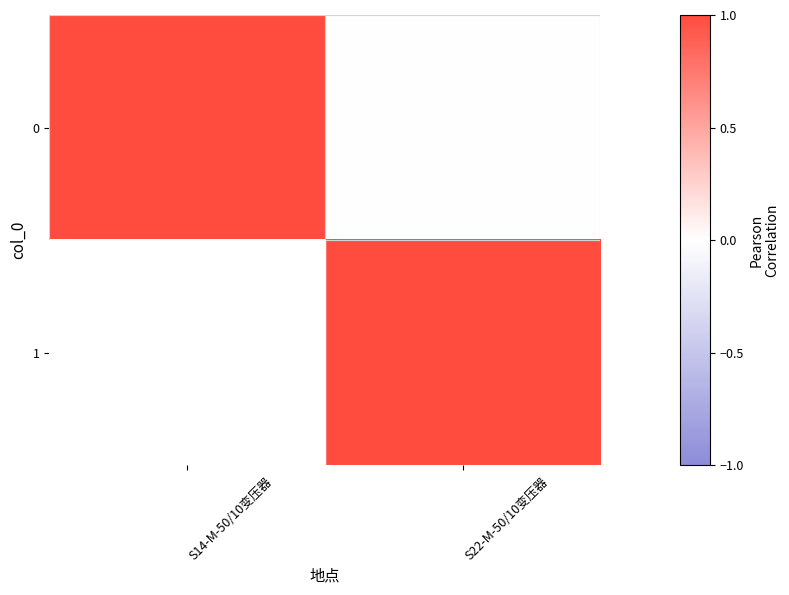

Which has a higher value, S22-M-50/10变压器 or S14-M-50/10变压器?

S14-M-50/10变压器